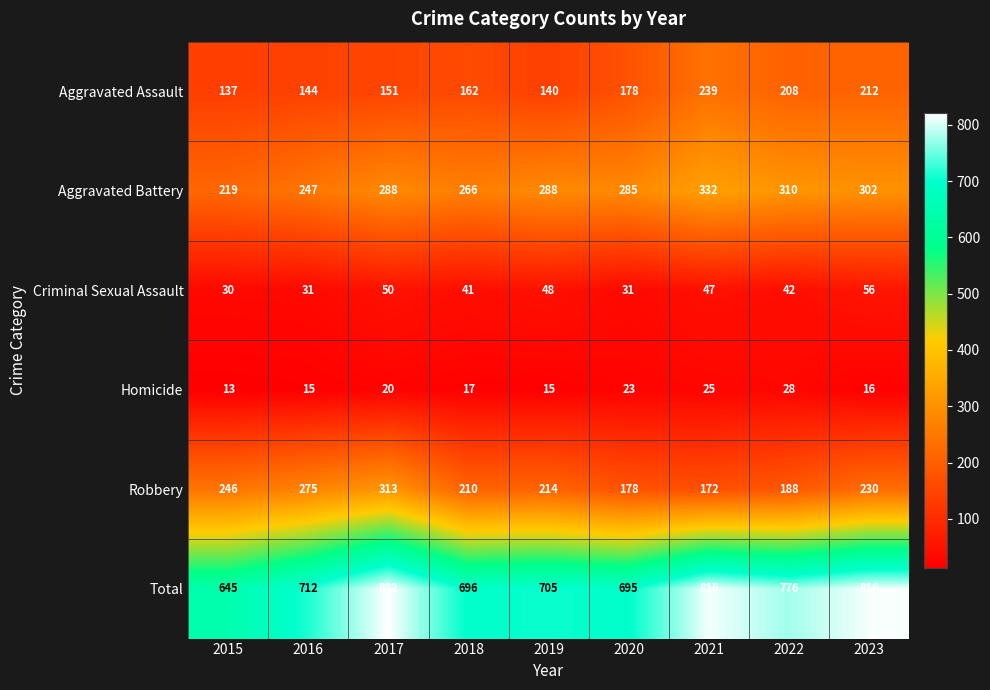

What is the difference between the highest and lowest values at 2020?

672